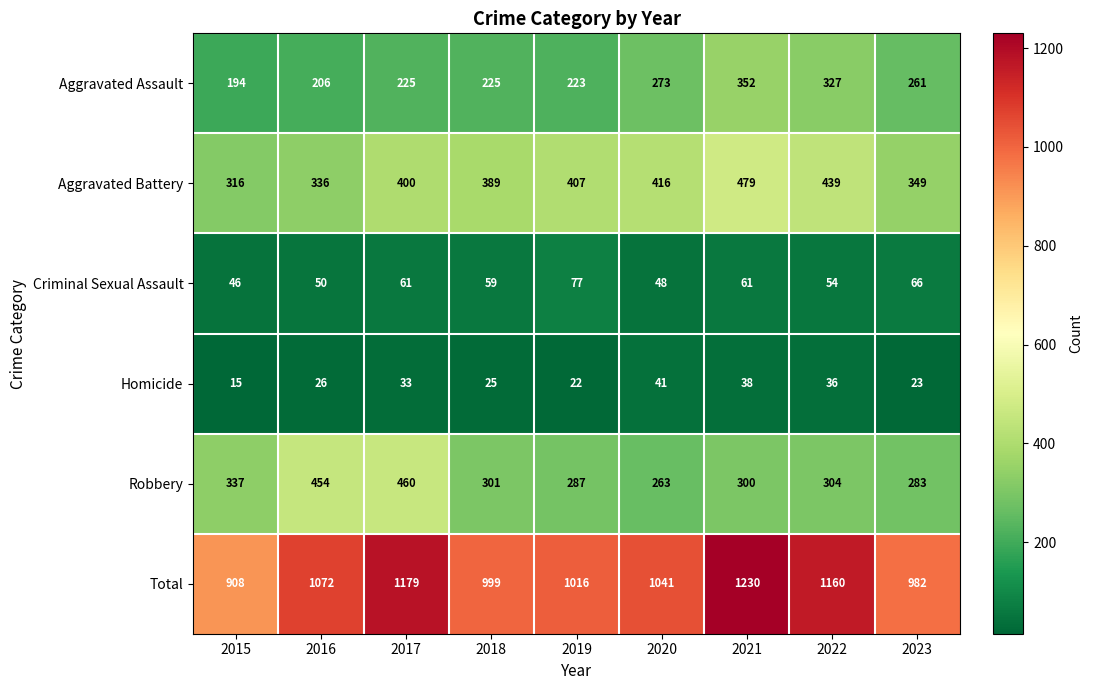

What value does the Total series have at 2015, to the nearest 10?

910